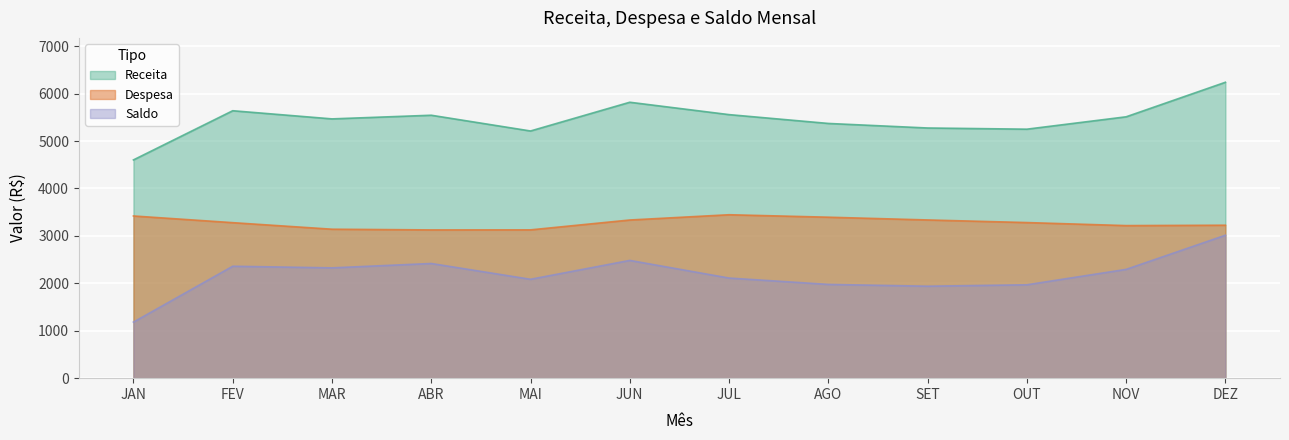

The value of Despesa at JUL is 5673. True or false?

False